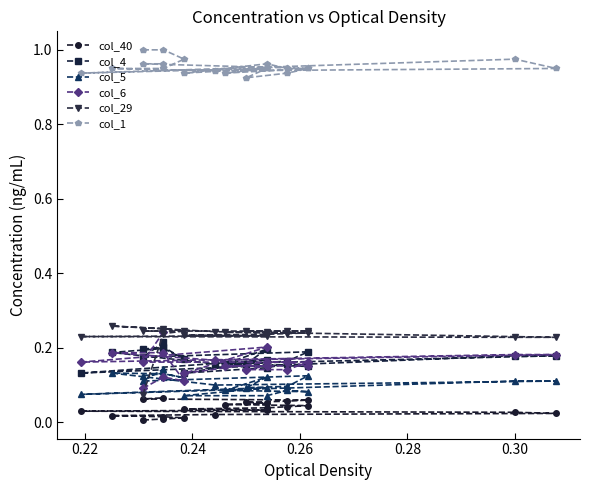

What is the difference between the second highest and second lowest values in the col_5 series?

0.1